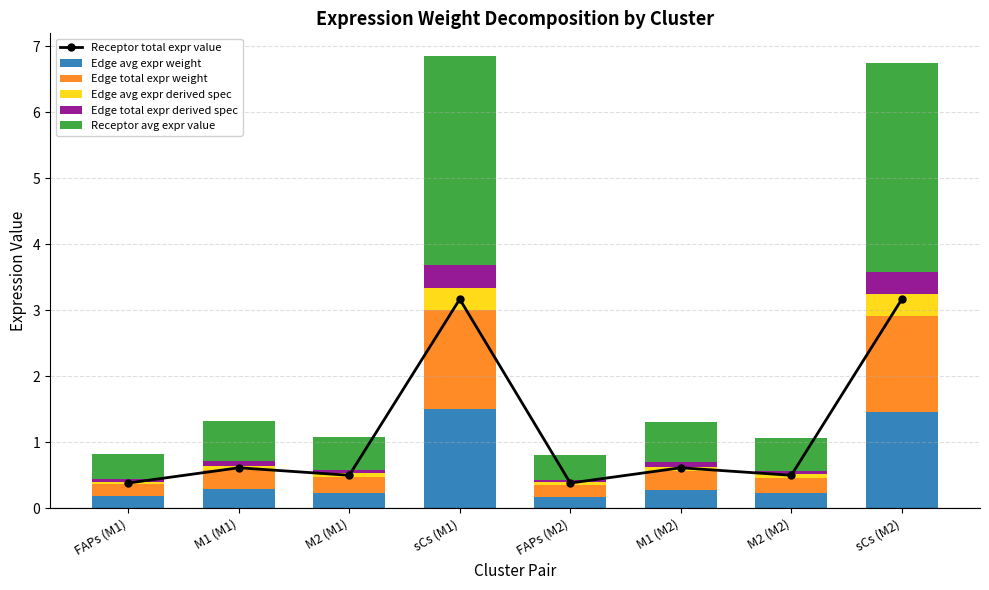

Reading right to left, what are all the values shown in this chart?

Receptor total expr value: sCs (M2)=3.2	M2 (M2)=0.5	M1 (M2)=0.6	FAPs (M2)=0.4	sCs (M1)=3.2	M2 (M1)=0.5	M1 (M1)=0.6	FAPs (M1)=0.4
Edge avg expr weight: sCs (M2)=1.5	M2 (M2)=0.2	M1 (M2)=0.3	FAPs (M2)=0.2	sCs (M1)=1.5	M2 (M1)=0.2	M1 (M1)=0.3	FAPs (M1)=0.2
Edge total expr weight: sCs (M2)=1.5	M2 (M2)=0.2	M1 (M2)=0.3	FAPs (M2)=0.2	sCs (M1)=1.5	M2 (M1)=0.2	M1 (M1)=0.3	FAPs (M1)=0.2
Edge avg expr derived spec: sCs (M2)=0.3	M2 (M2)=0.1	M1 (M2)=0.1	FAPs (M2)=0.0	sCs (M1)=0.3	M2 (M1)=0.1	M1 (M1)=0.1	FAPs (M1)=0.0
Edge total expr derived spec: sCs (M2)=0.3	M2 (M2)=0.1	M1 (M2)=0.1	FAPs (M2)=0.0	sCs (M1)=0.3	M2 (M1)=0.1	M1 (M1)=0.1	FAPs (M1)=0.0
Receptor avg expr value: sCs (M2)=3.2	M2 (M2)=0.5	M1 (M2)=0.6	FAPs (M2)=0.4	sCs (M1)=3.2	M2 (M1)=0.5	M1 (M1)=0.6	FAPs (M1)=0.4